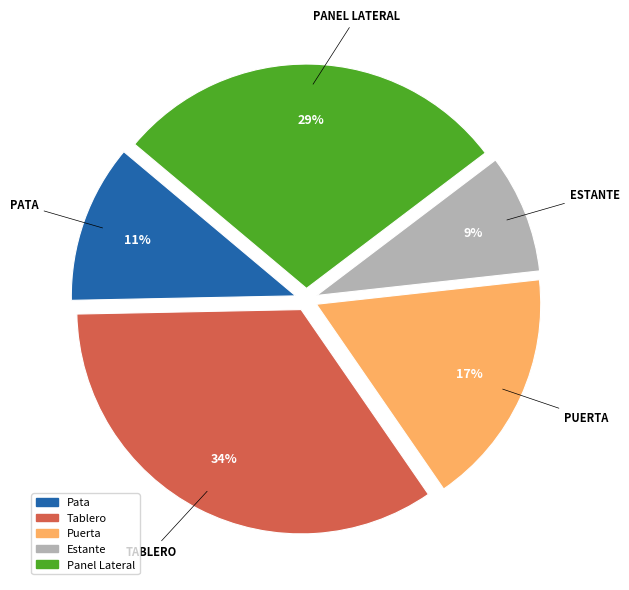

Does any single category account for the majority?

No